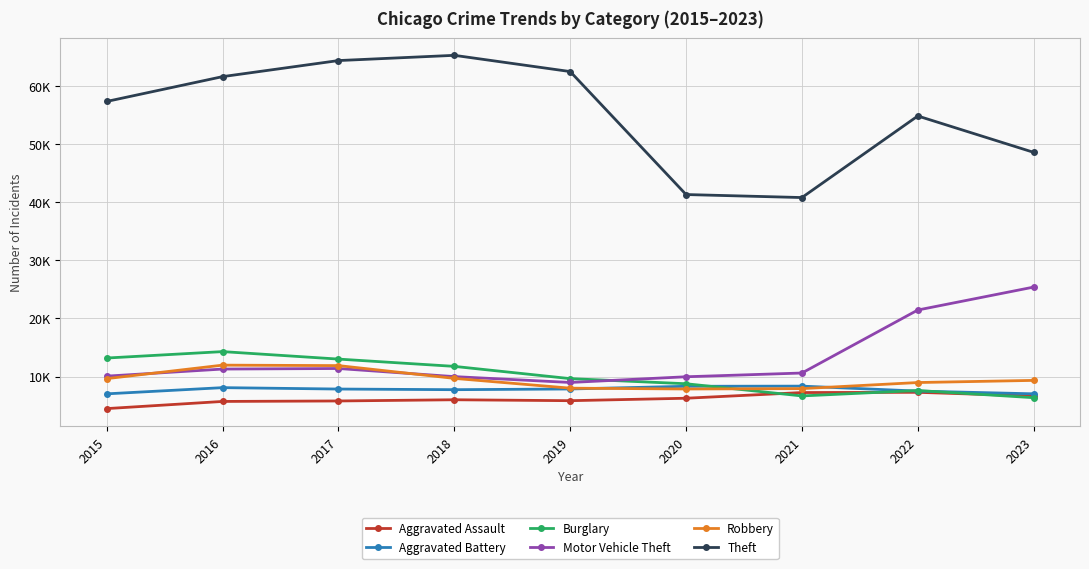

Does the chart have visible grid lines?

Yes